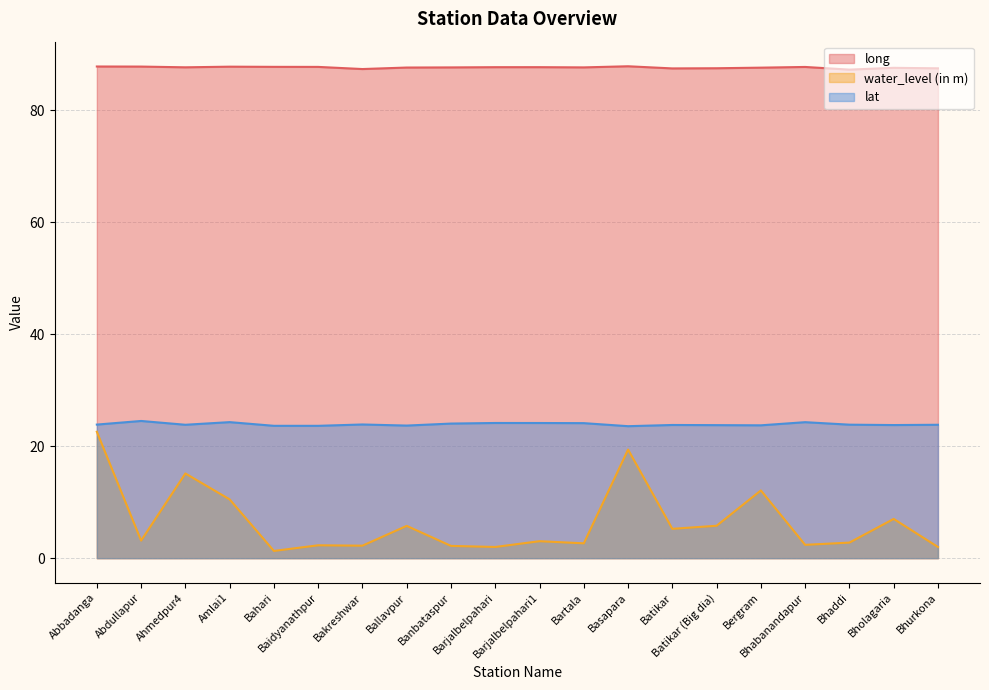

Which series has the largest range (max minus min)?

water_level (in m)